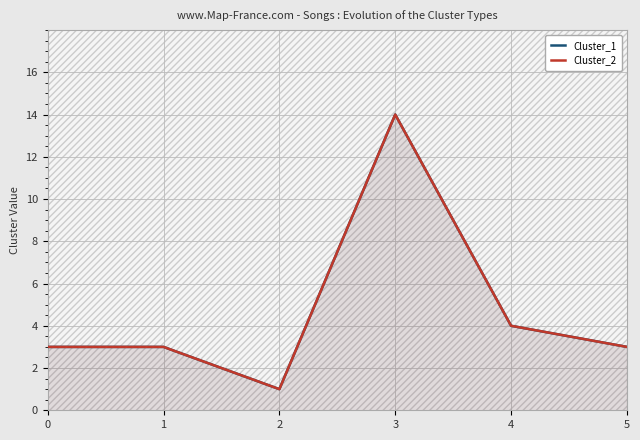

Which series changed the most between 0 and 3?

Cluster_1